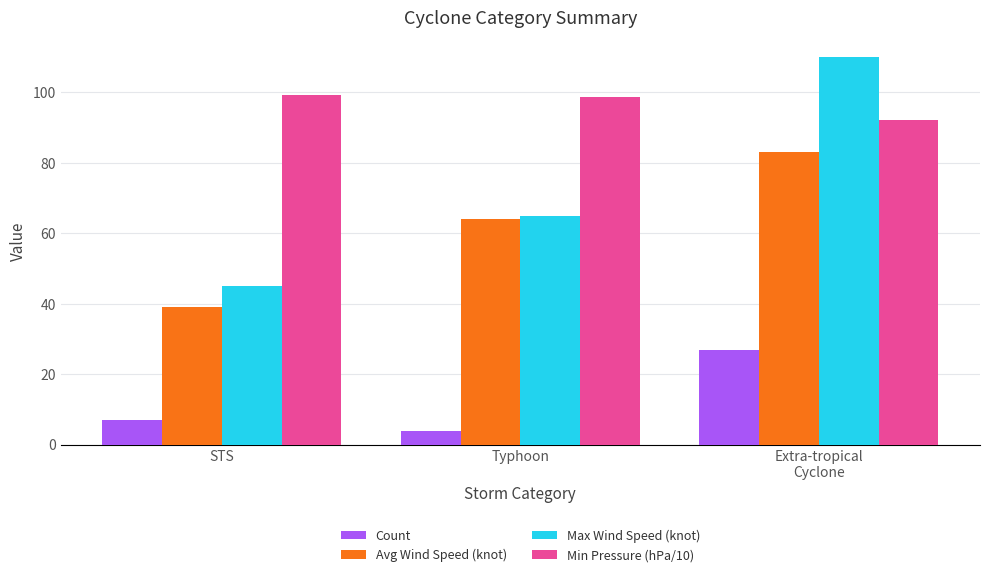

At which category does the chart reach its minimum across all series?

Typhoon